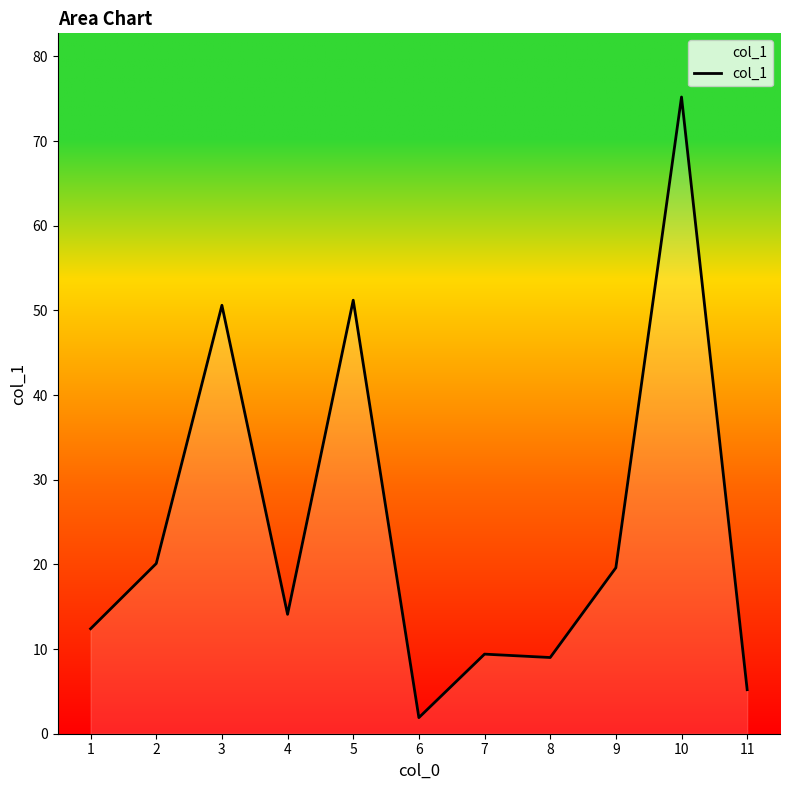

What is the greatest value displayed?

75.2